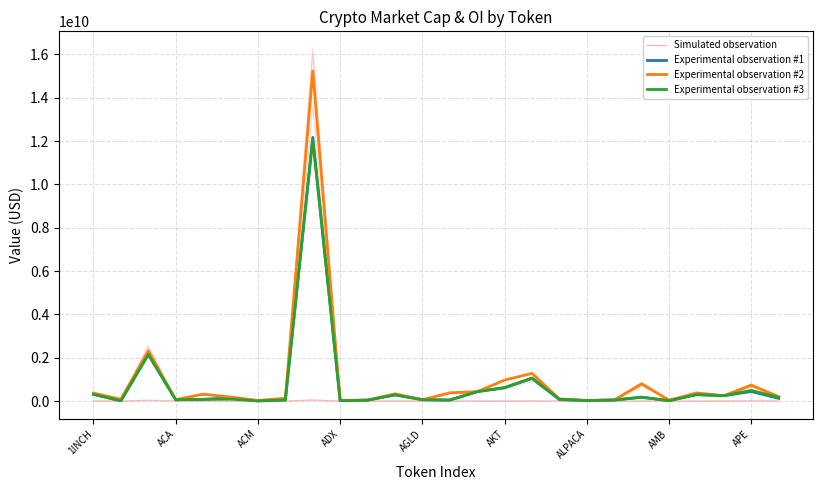

List the labels in order of Experimental observation #1 value, smallest first.

ALPACA, ACA, 9, 21, 18, 10, 13, 19, AMB, ADX, 12, 17, AGLD, 25, AKT, 20, 23, 11, 22, 1INCH, 14, 24, 15, 16, ACM, APE